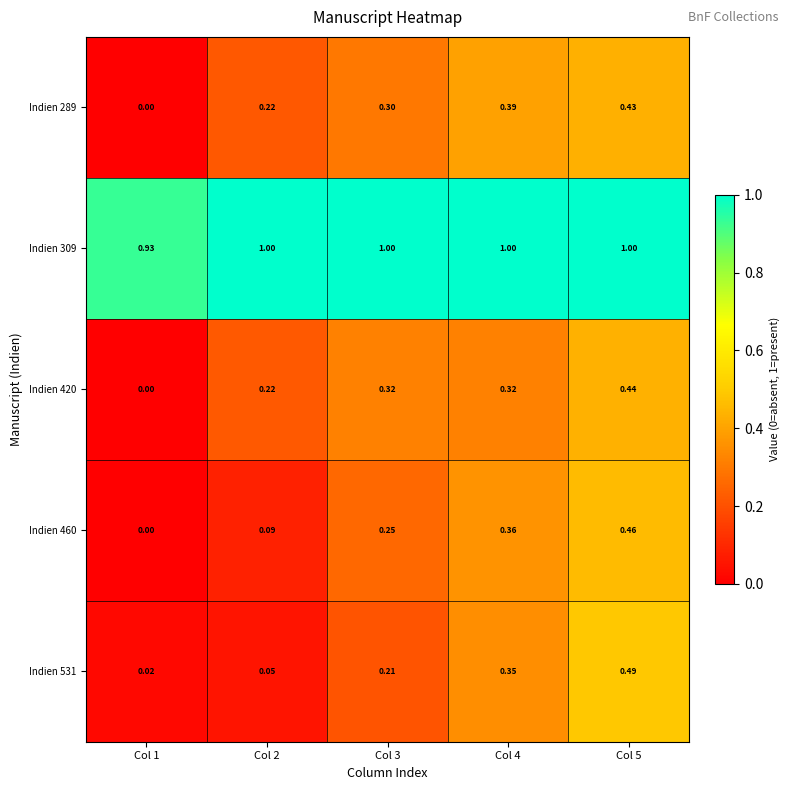

Rank the series by their maximum value, from lowest to highest.

Indien 289, Indien 420, Indien 460, Indien 531, Indien 309